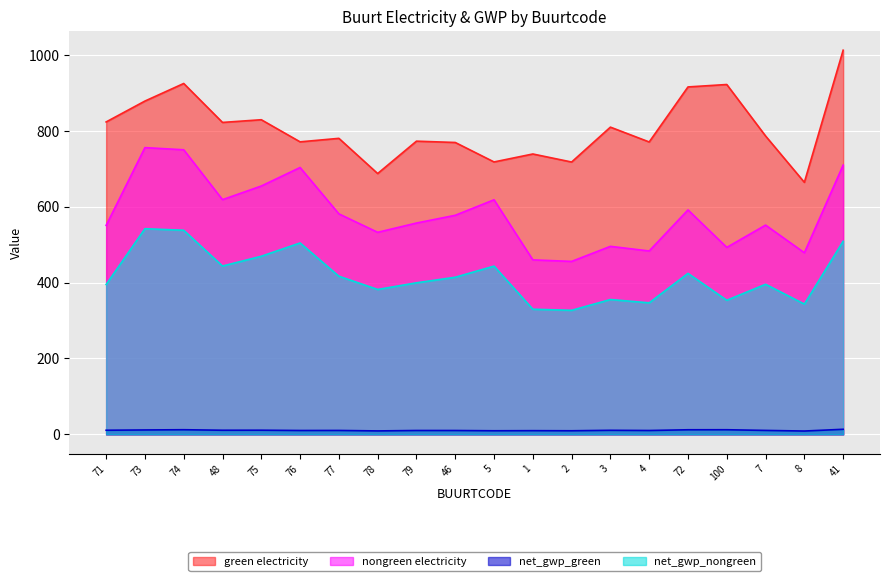

How many lines are shown in the chart?

4